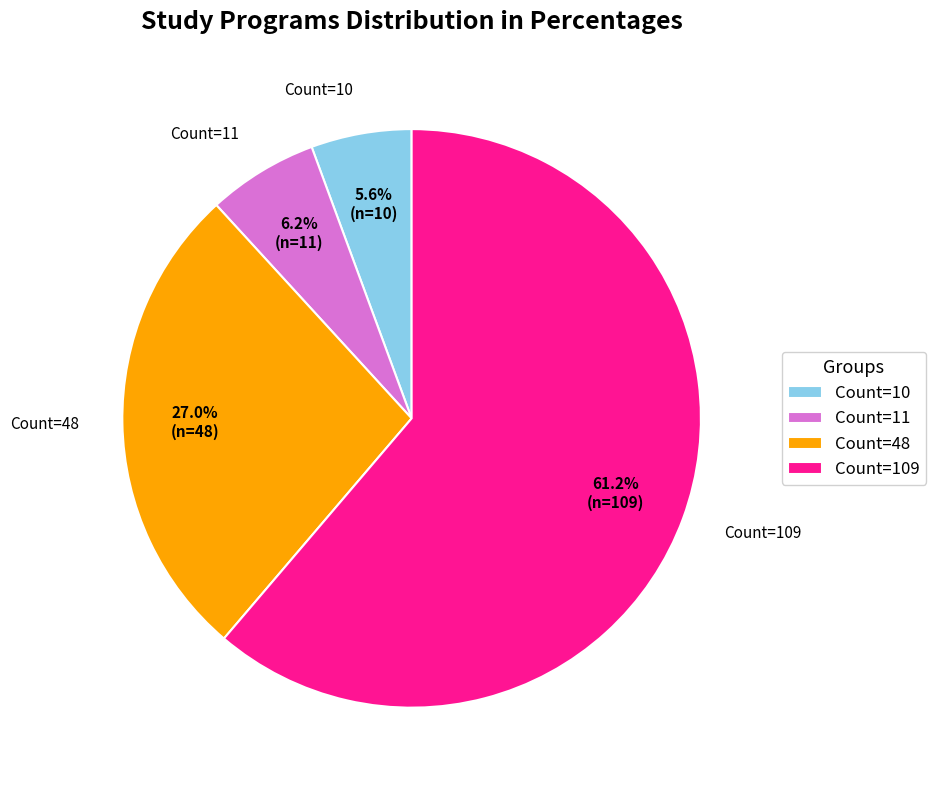

How many slices are in this pie chart?

4